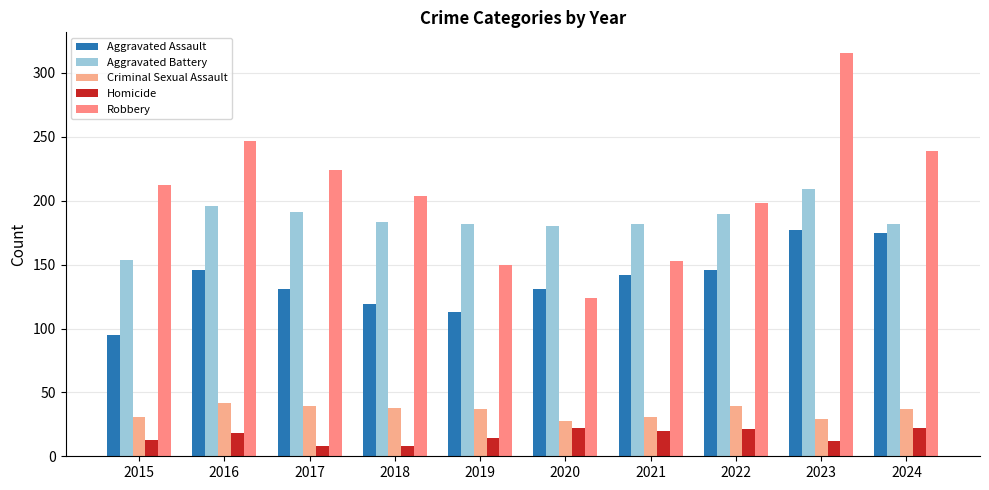

What is the maximum value for Homicide?

22